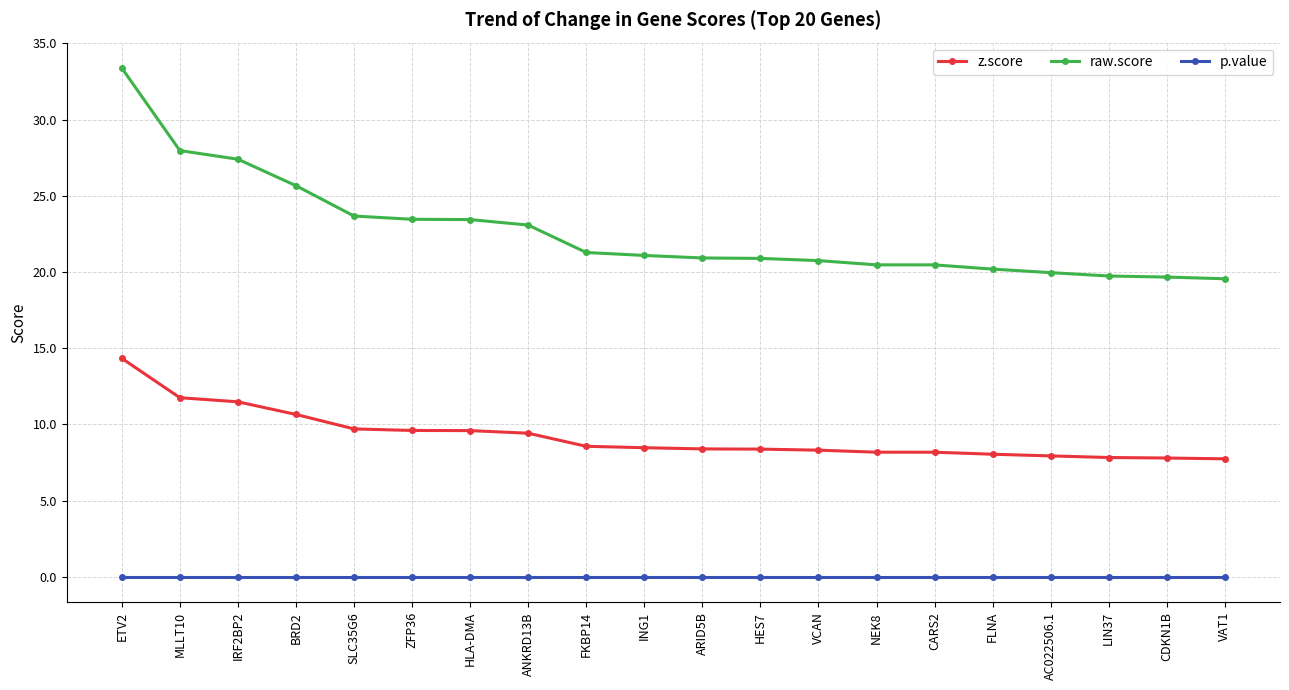

Between BRD2 and NEK8, which series saw the biggest shift?

raw.score